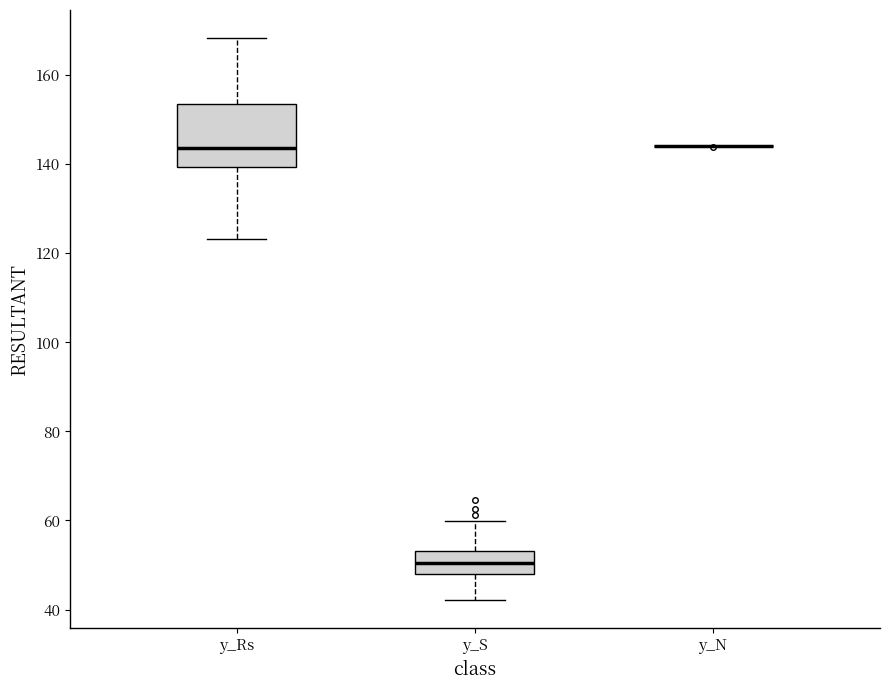

Reading left to right, read every box against the y-axis: the position of its median line, the range the box covers, and the ends of its whiskers. The values are not printed on the chart, so give them approximately, as read against the axis.

y_Rs: median 144, box 140 to 154, whiskers 124 to 168
y_S: median 50, box 48 to 54, whiskers 42 to 60
y_N: box collapsed to a line at 144, whiskers 144 to 144